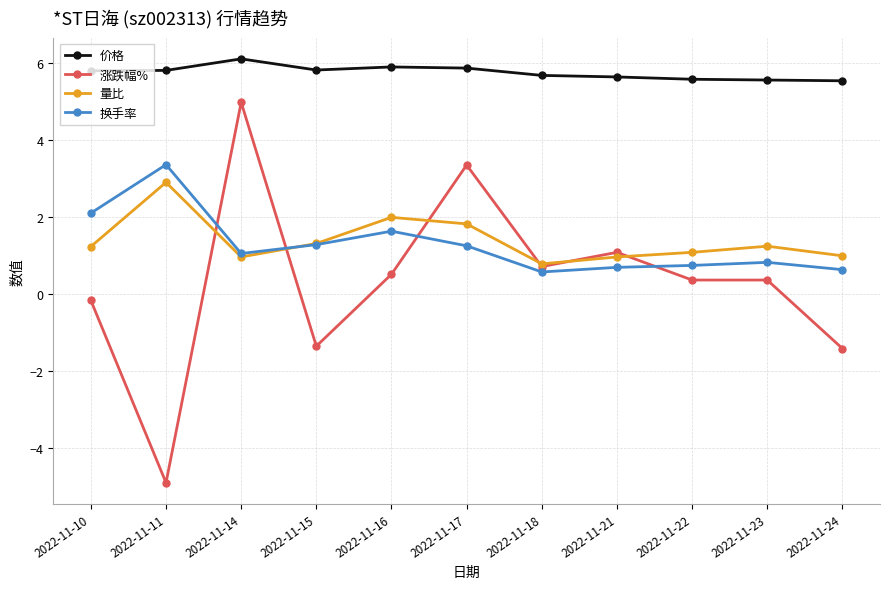

What is the maximum value for 价格?

6.1